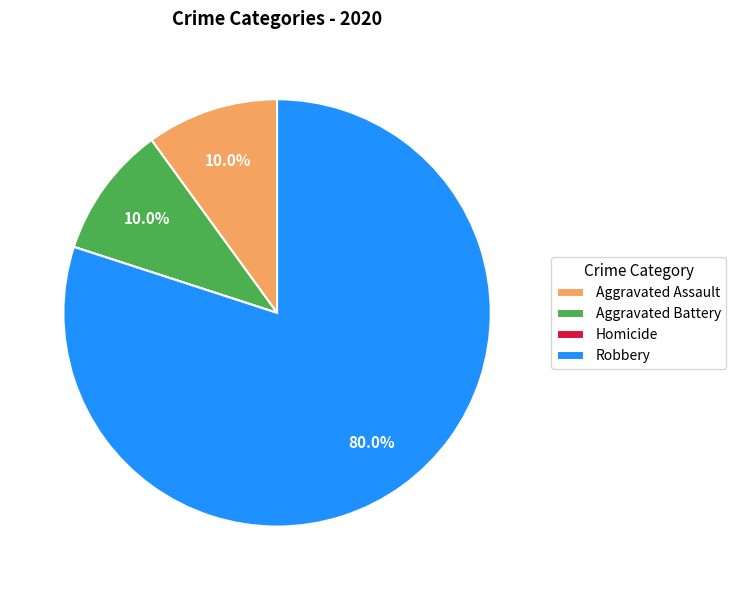

What portion of the pie excludes Robbery?

20.0%